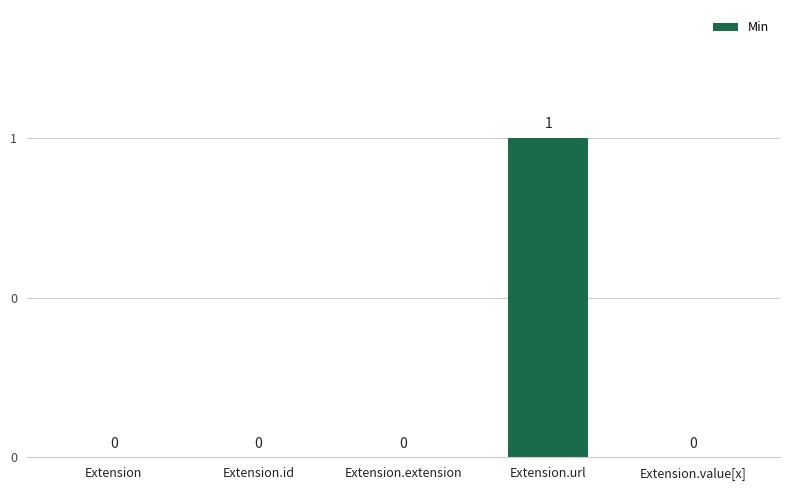

What is the label of the 1st bar from the left?

Extension